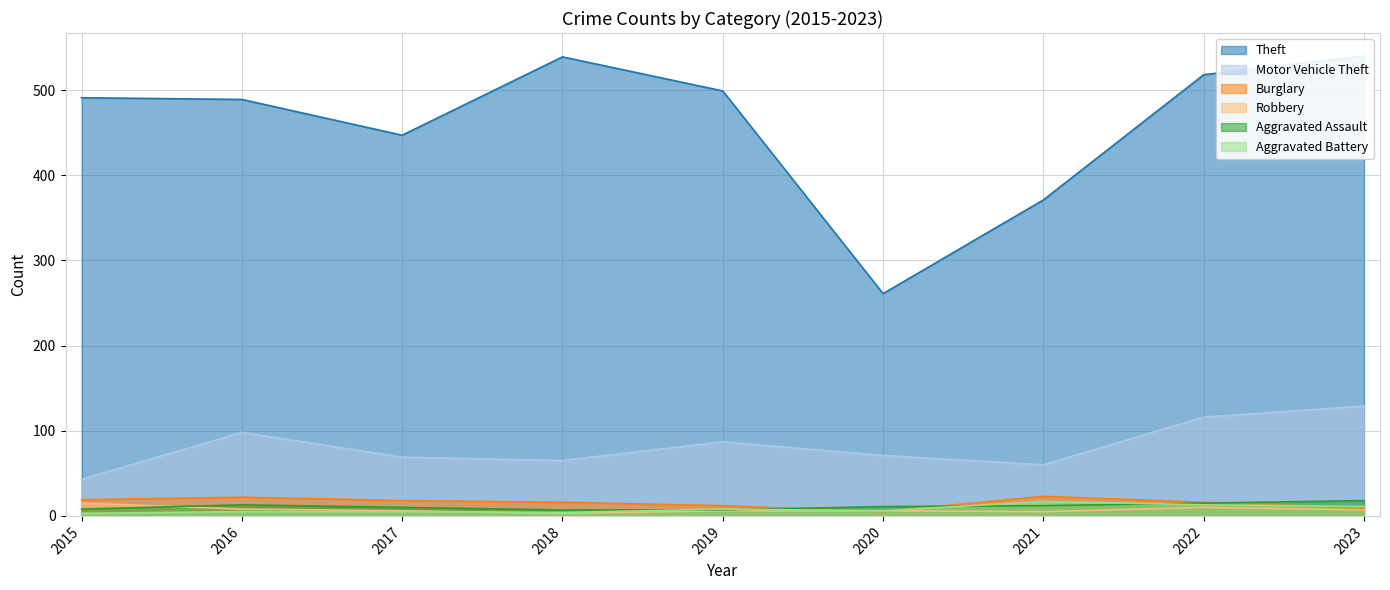

List the series in order of their peak value, lowest first.

Robbery, Aggravated Battery, Aggravated Assault, Burglary, Motor Vehicle Theft, Theft